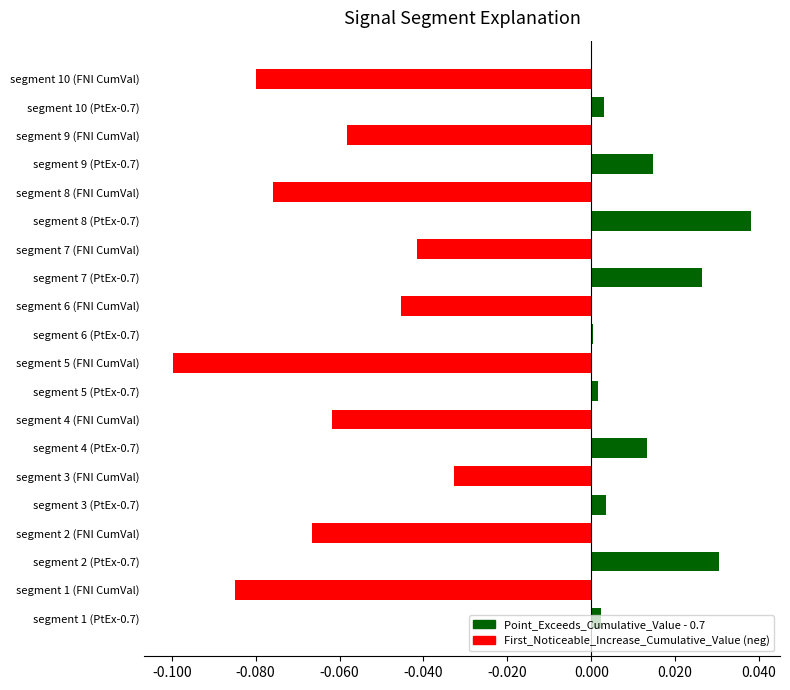

The chart shows a value of -0.1 at segment 6 (FNI CumVal). True or false?

False